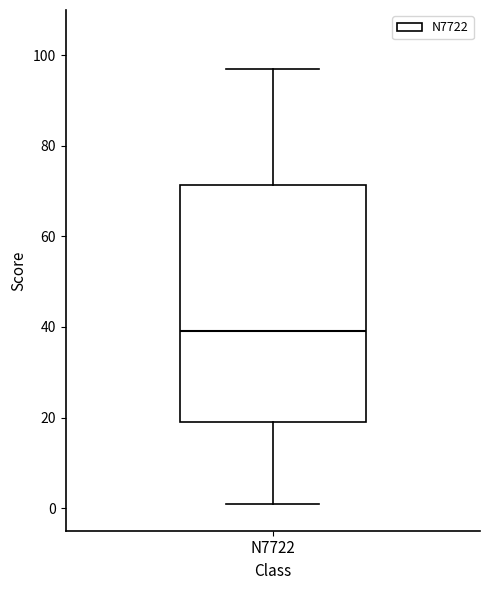

Where is the upper edge of the box for N7722 on the y-axis? The values are not printed on the chart, so give them approximately, as read against the axis.

72